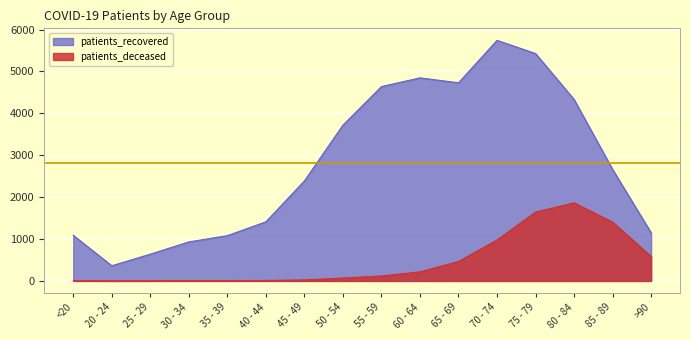

What is the spread (max minus min) of values at 50 - 54?

3651